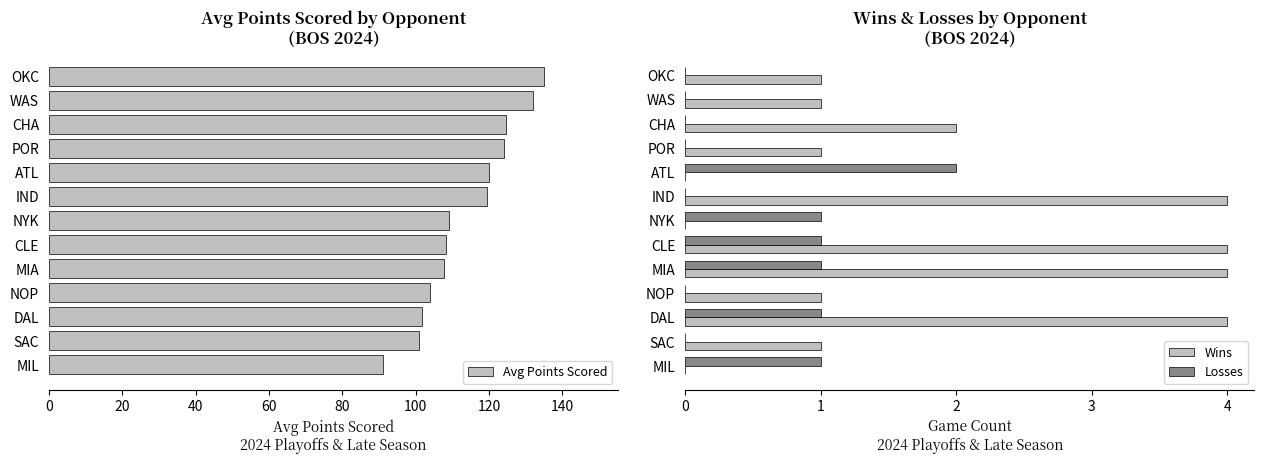

The Avg Points Scored series shows 174.7 at CHA. True or false?

False